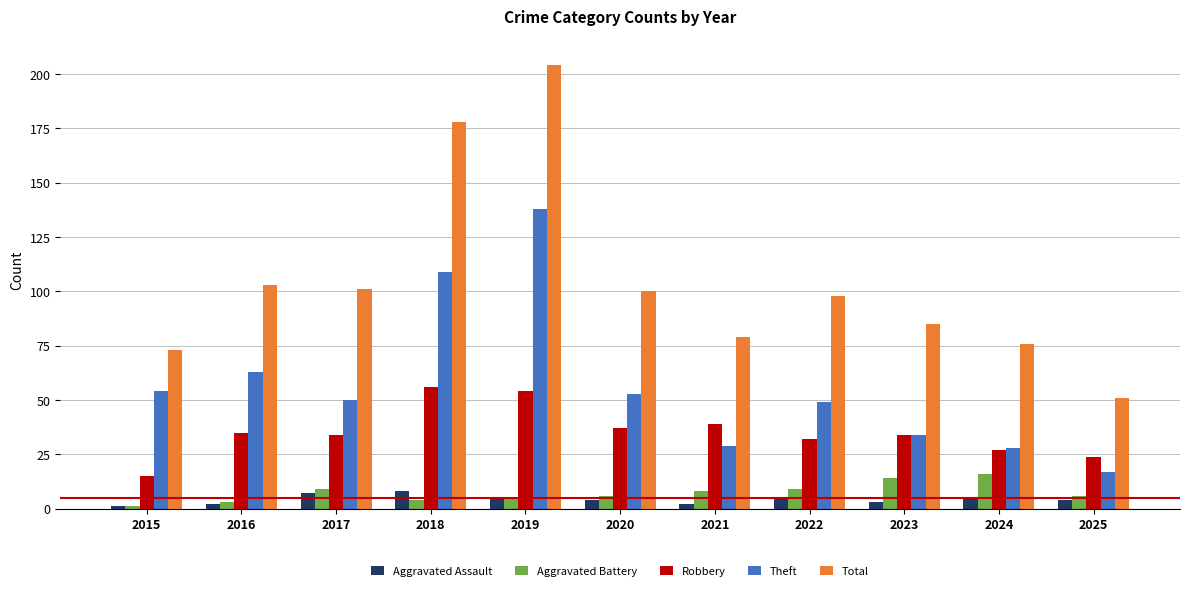

What is the value of the Aggravated Assault bar at the 5th from the left?

5